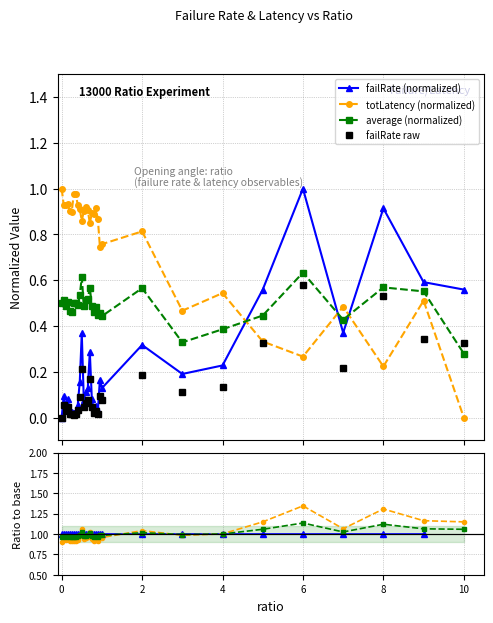

True or false: average (normalized) and totLatency (normalized) intersect in this chart.

True